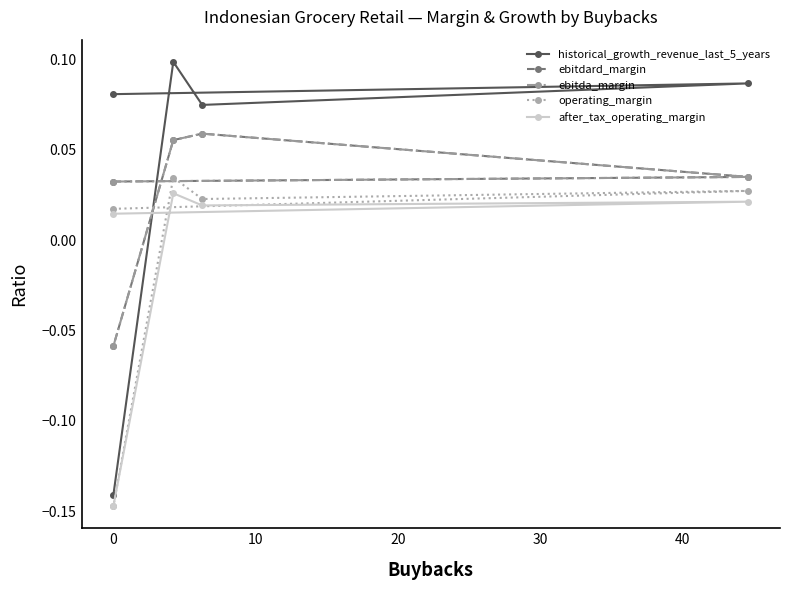

What are all the series names shown in the legend?

historical_growth_revenue_last_5_years, ebitdard_margin, ebitda_margin, operating_margin, after_tax_operating_margin